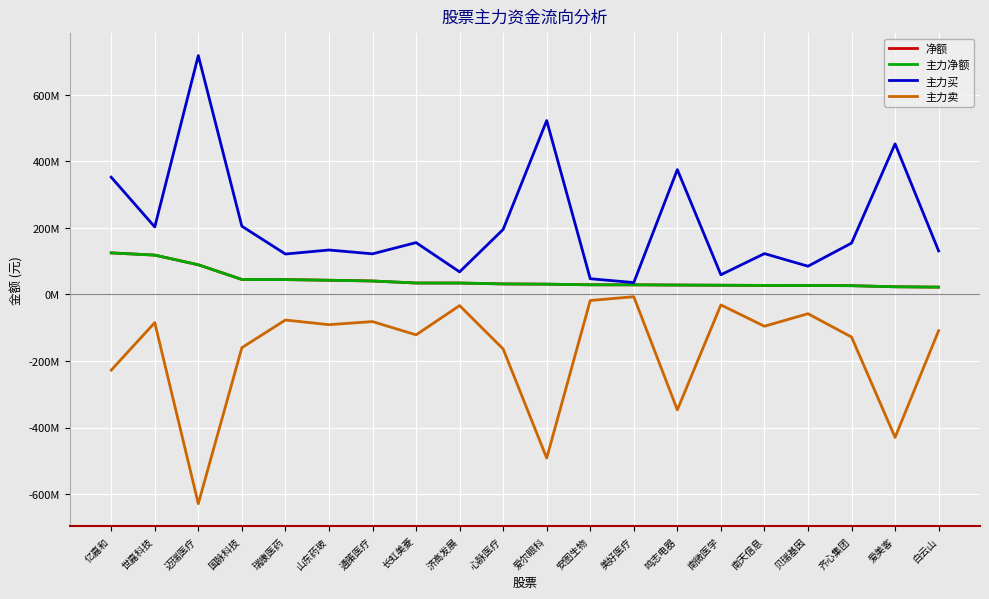

What is the label of the 16th point from the right?

瑞康医药